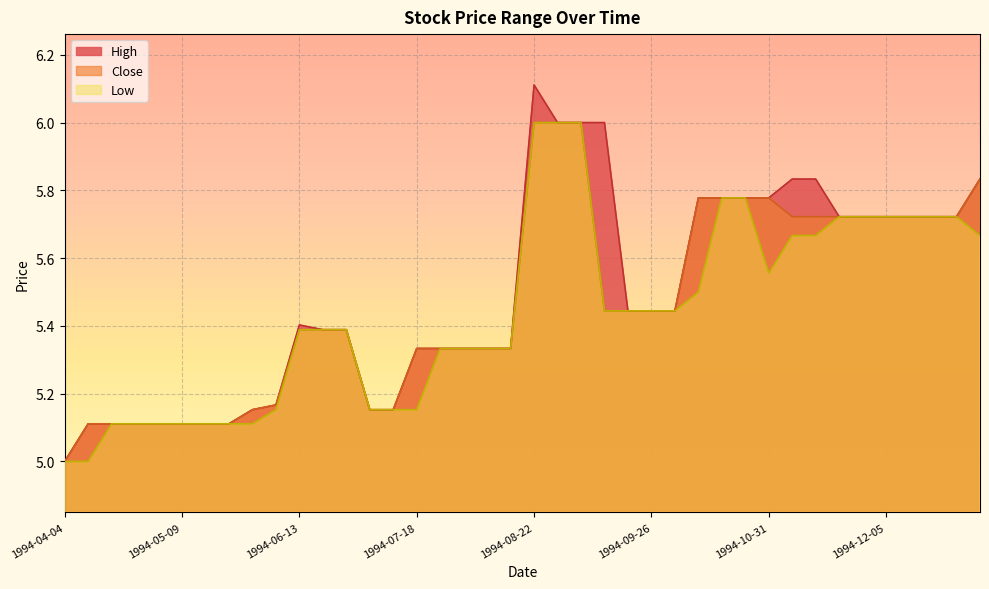

What position from the left is 1994-04-25?

4